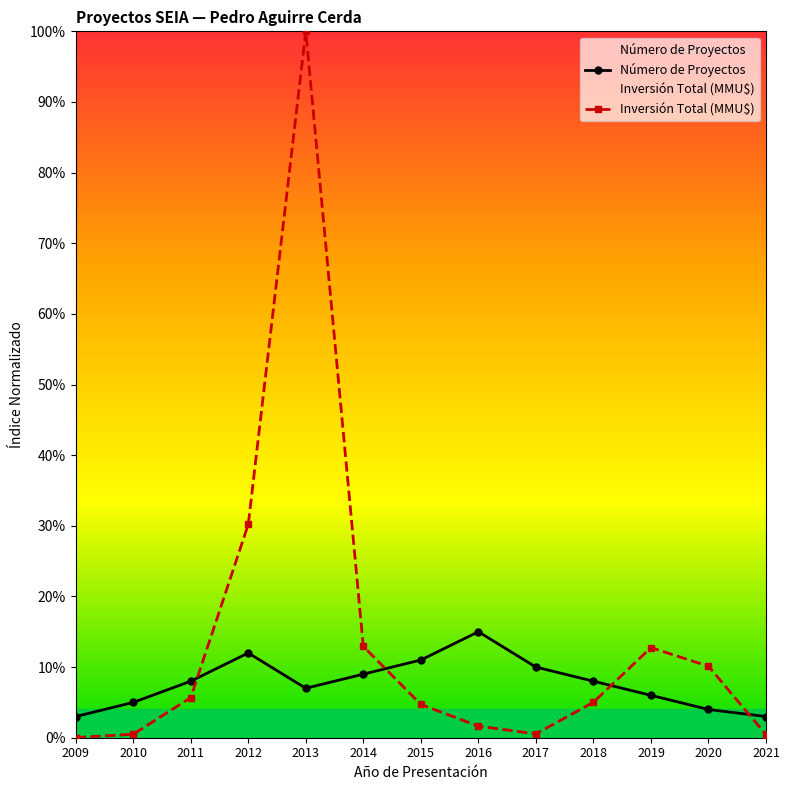

Between 2015 and 2019, which is larger?

2015